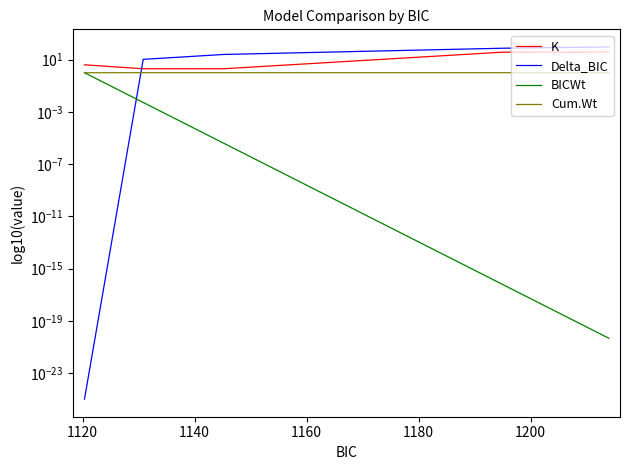

What is the total value across all series at 1120?

13.5